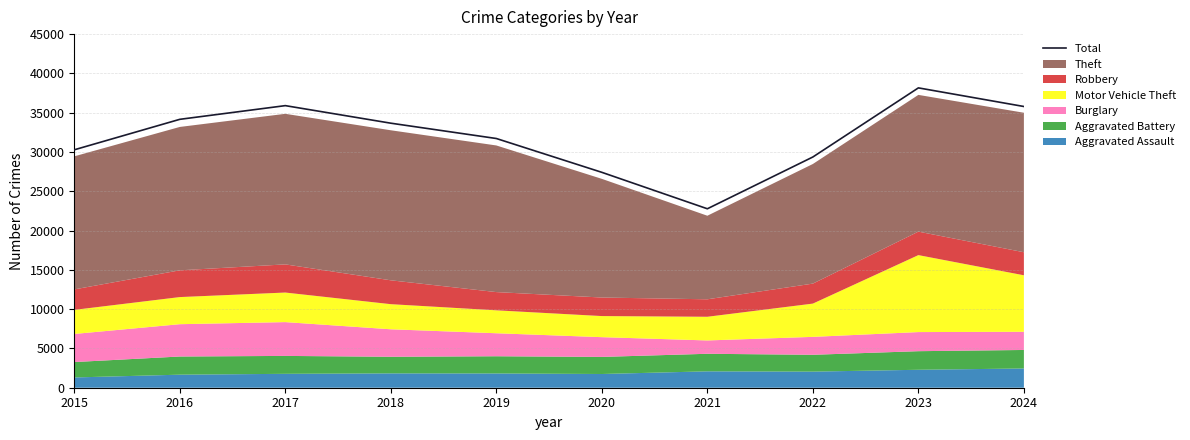

The value at 2020 is 11415. True or false?

False